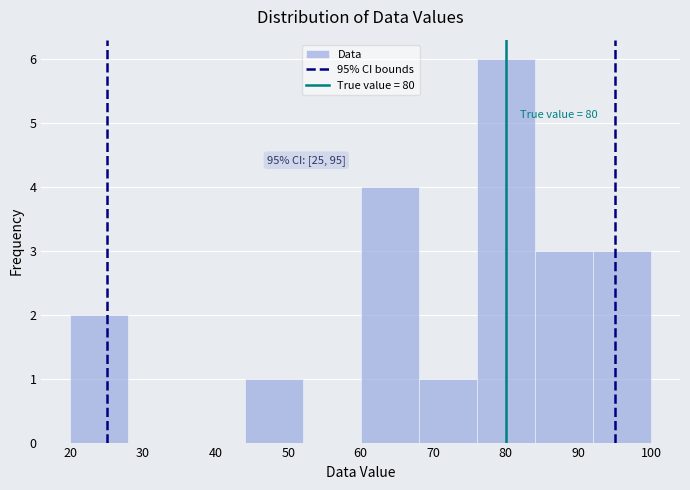

Which range on the x-axis has the tallest bar?

76 to 84